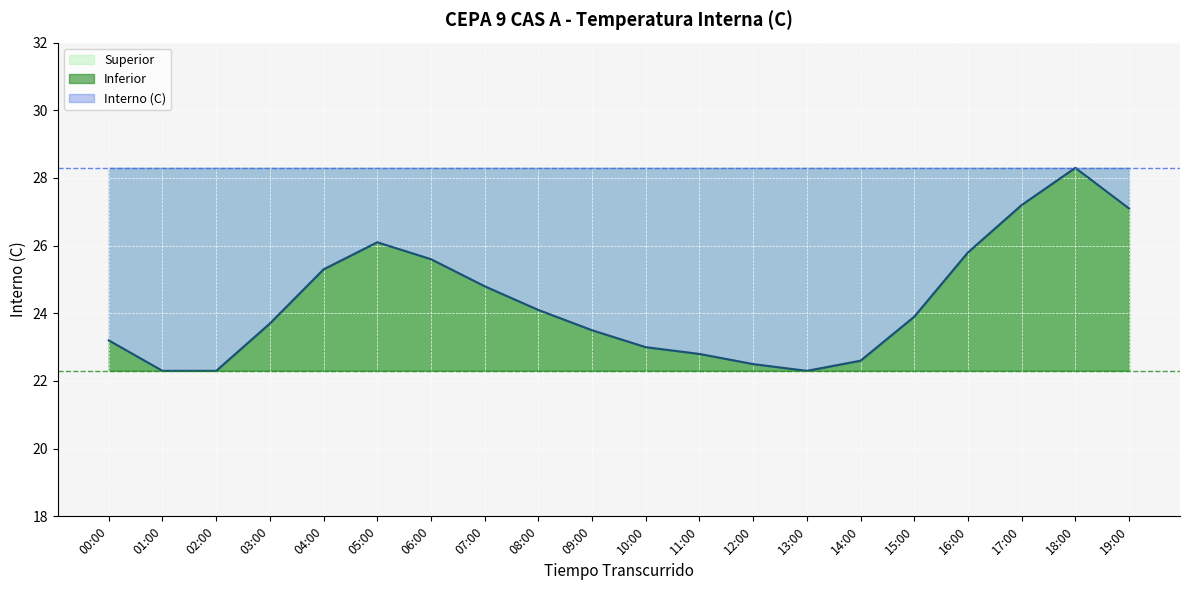

At how many categories does at least one series exceed 26?

20